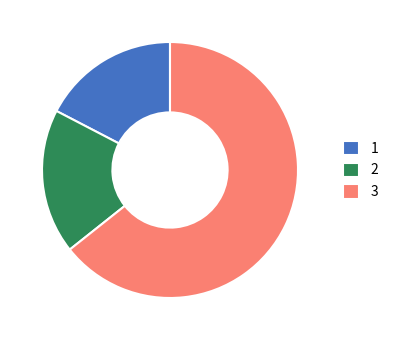

What is the majority slice?

3